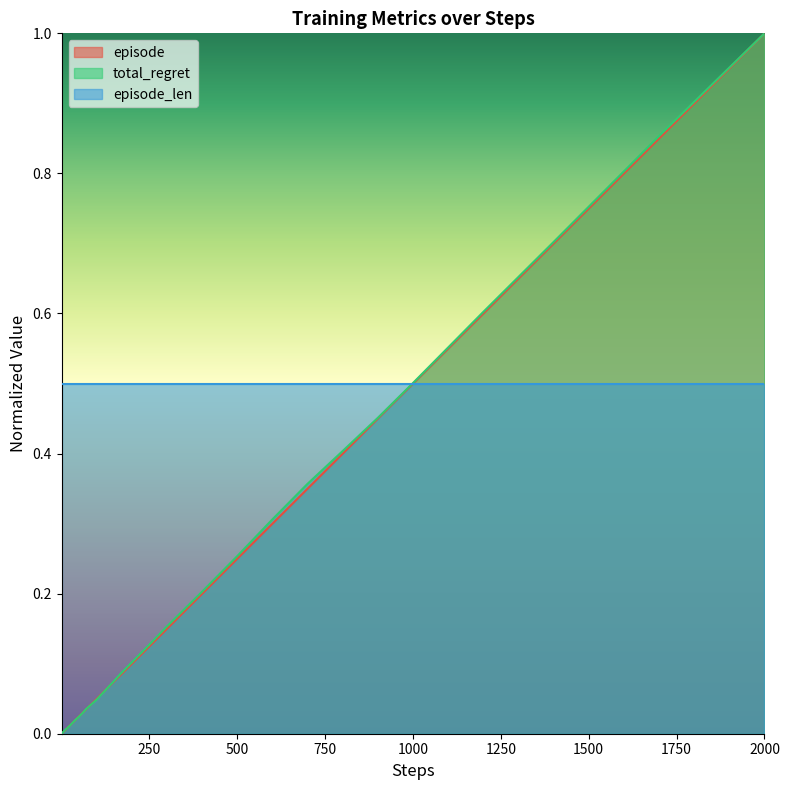

Which label corresponds to the largest value in the chart?

2000